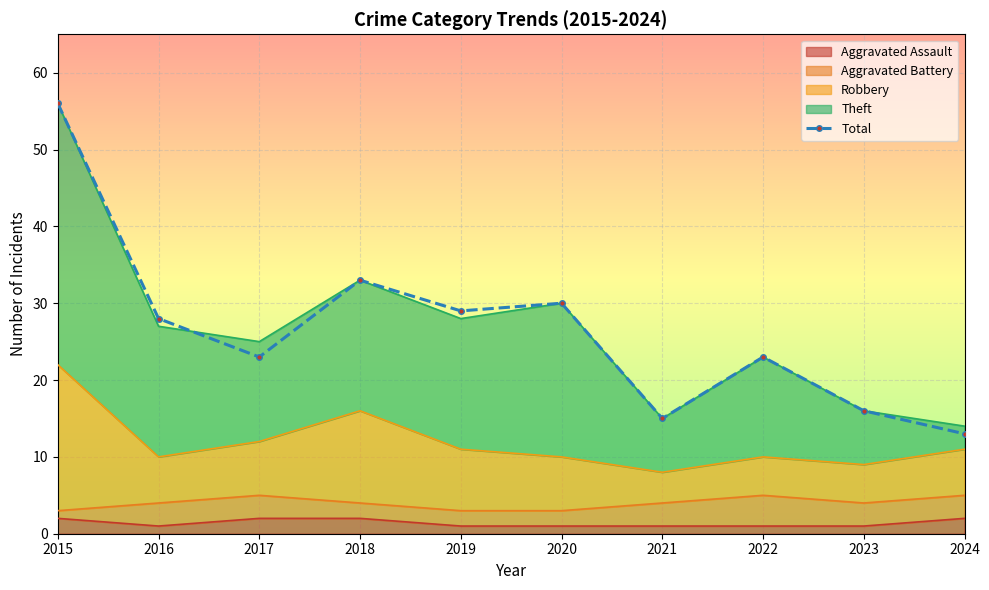

Which has a higher value, 2019 or 2023?

2019